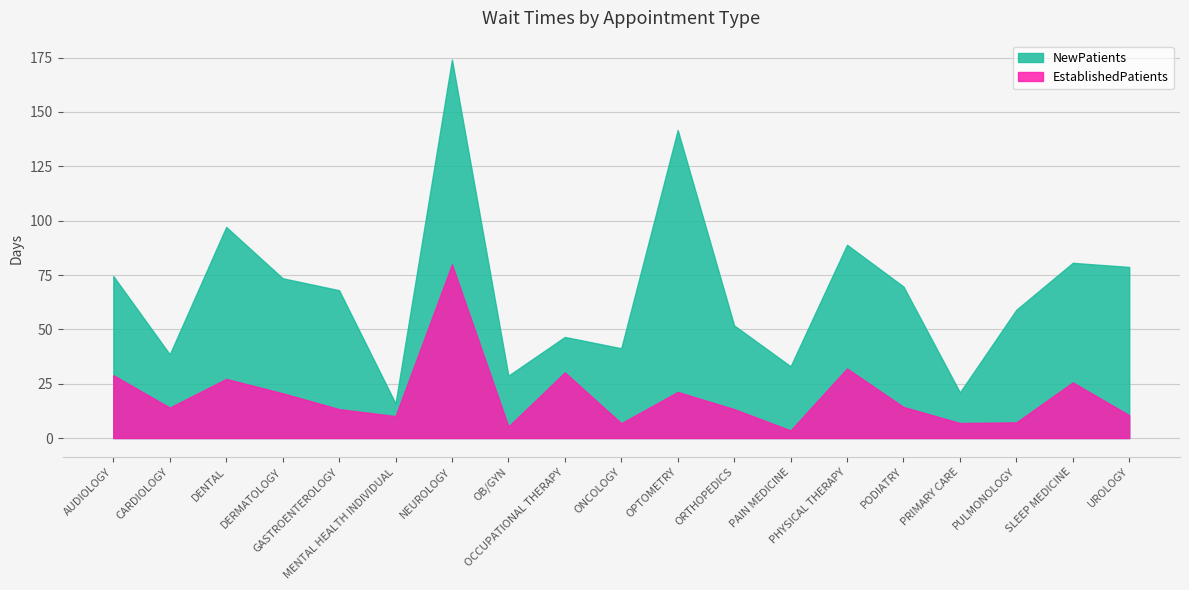

True or false: NewPatients and EstablishedPatients cross at least once.

False